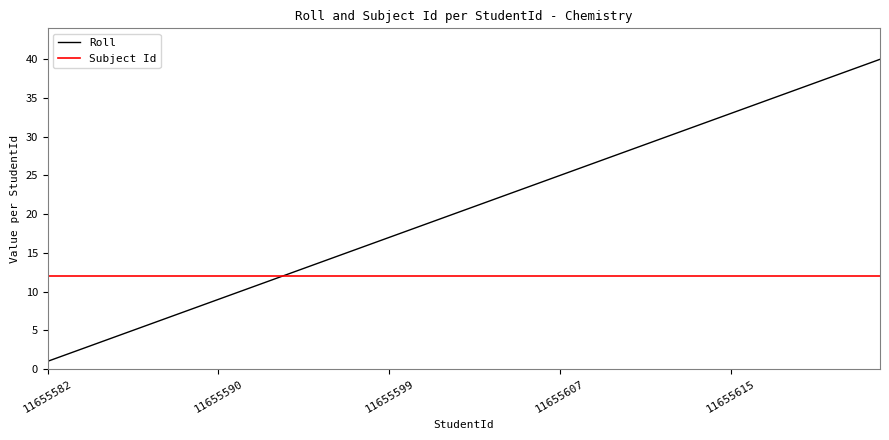

Does the chart display data point markers on the line(s)?

No